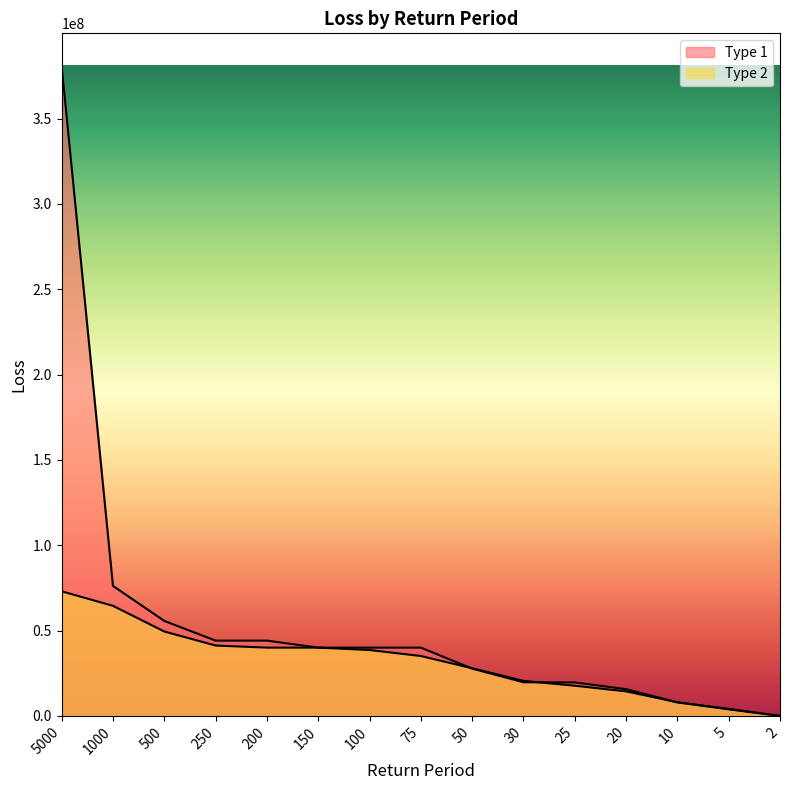

What is the total value across all series at 250?

85340568.0